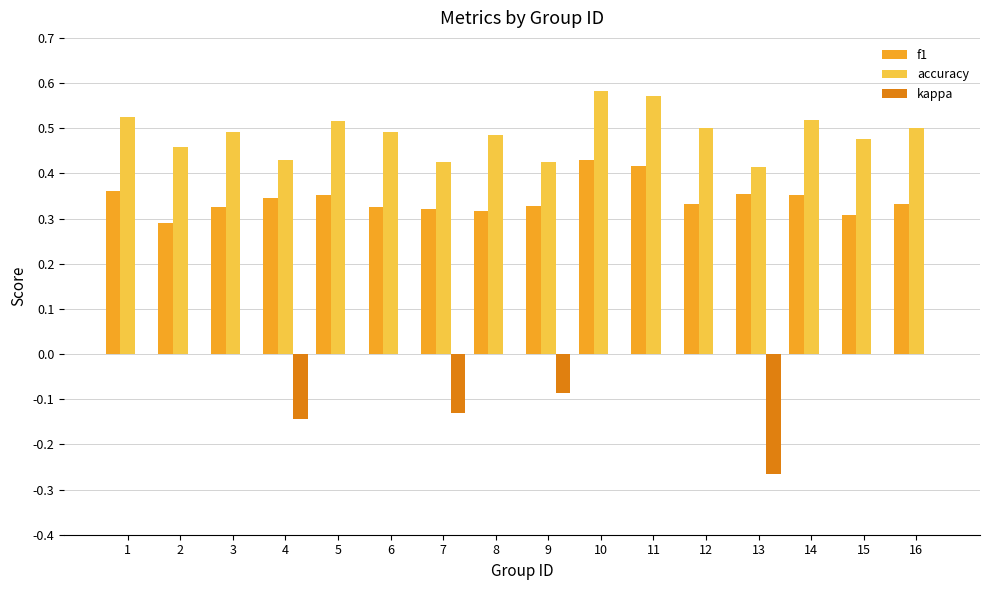

What is the sum of the accuracy values at 11 and 2?

1.0